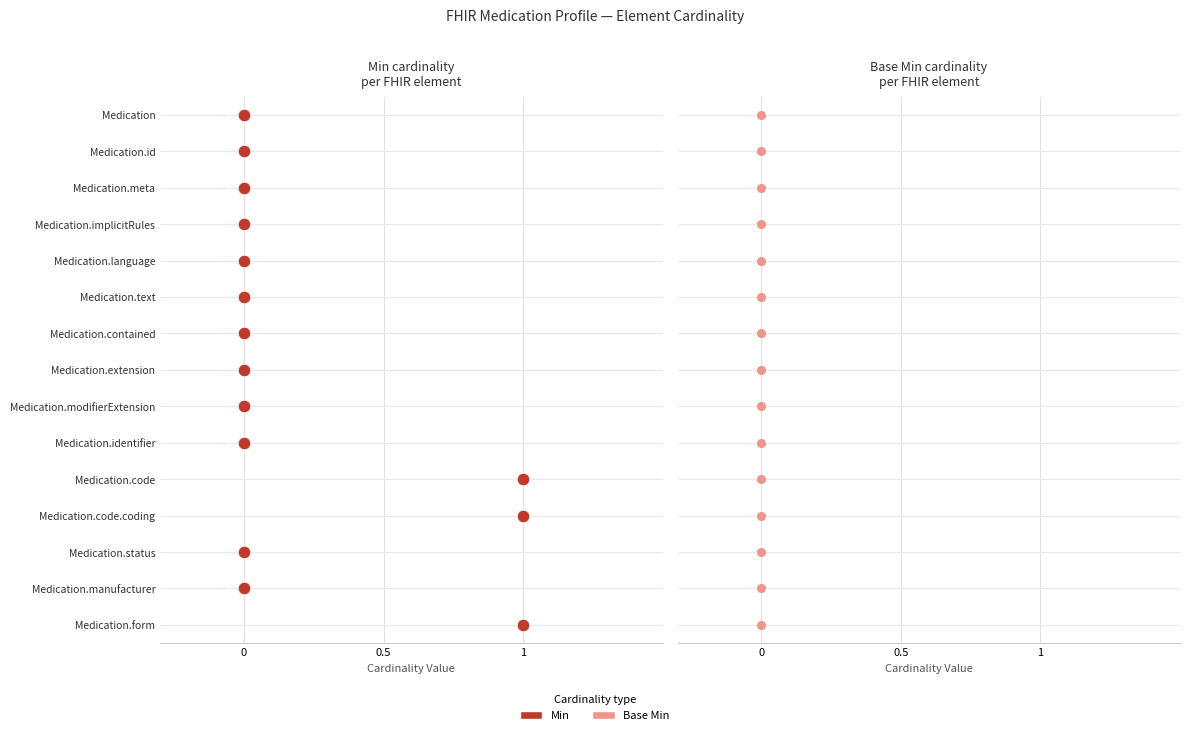

Which series reaches the maximum Y coordinate?

Min